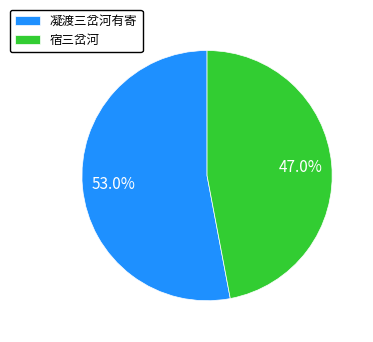

Combined, do 凝渡三岔河有寄 and 宿三岔河 account for over 50%?

Yes